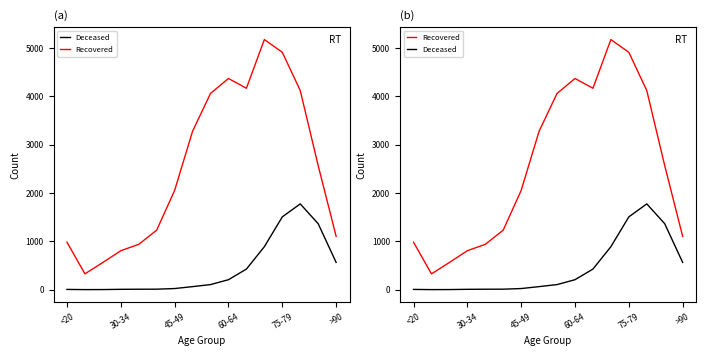

What is the difference between the second highest and second lowest values in the Recovered series?

4349